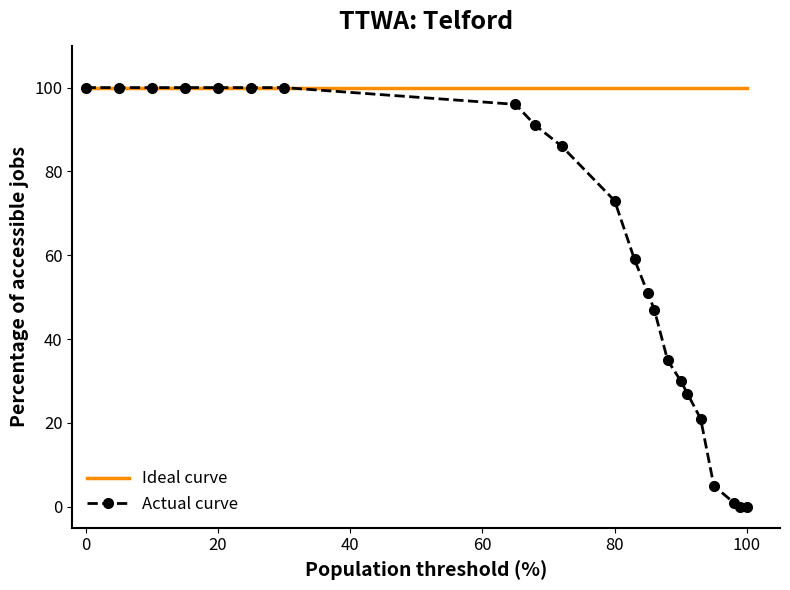

List the series in order of their overall mean, highest first.

Ideal curve, Actual curve